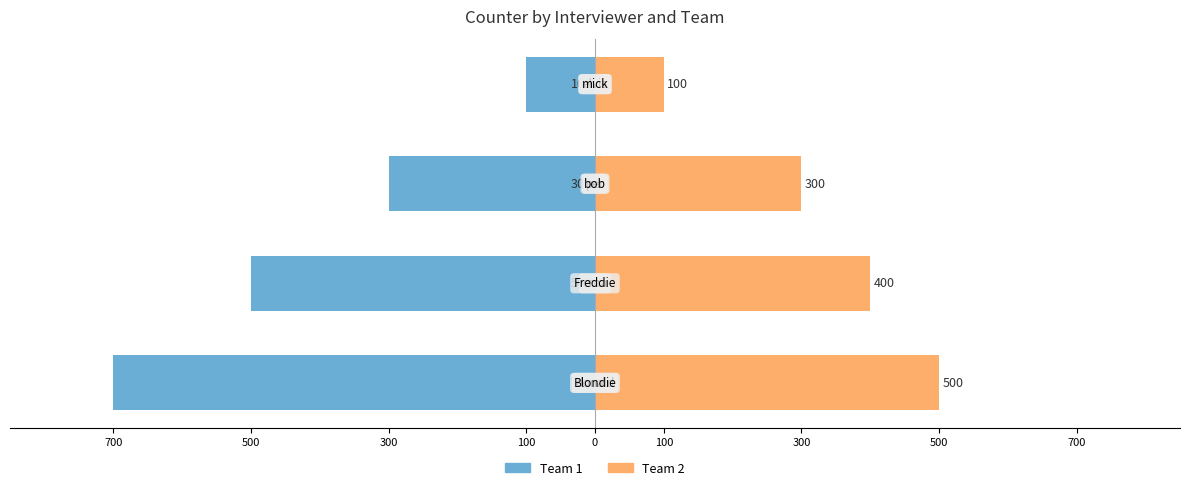

How many data points in Team 1 are less than -300?

2